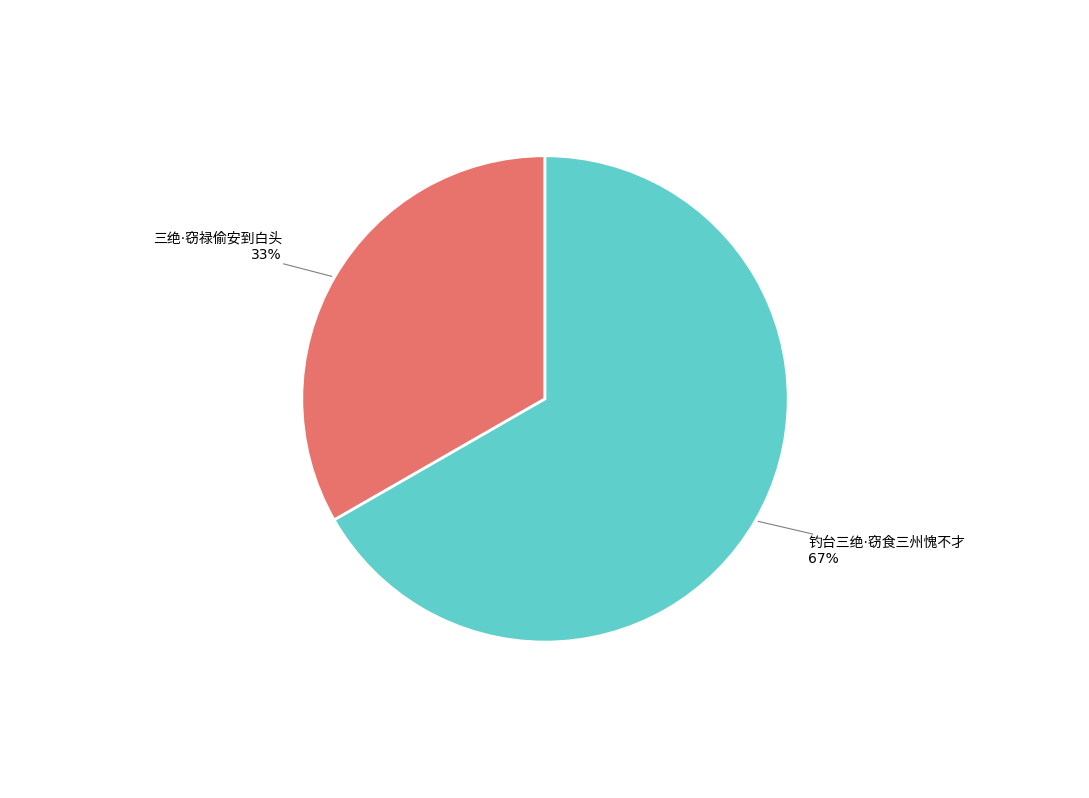

Does any single category account for the majority?

Yes